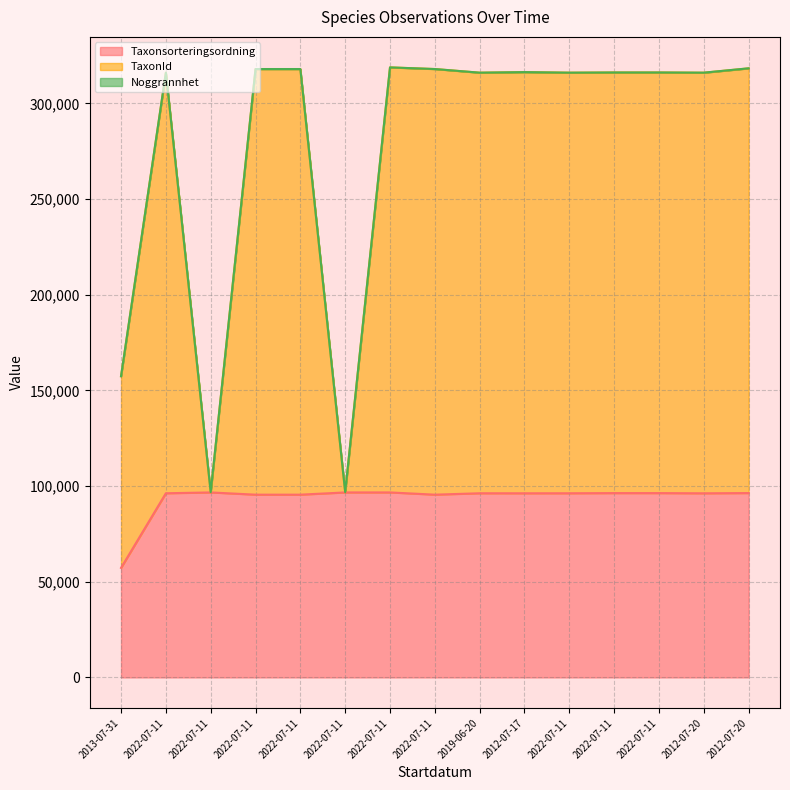

The Taxonsorteringsordning series shows 96237 at 2012-07-17. True or false?

True